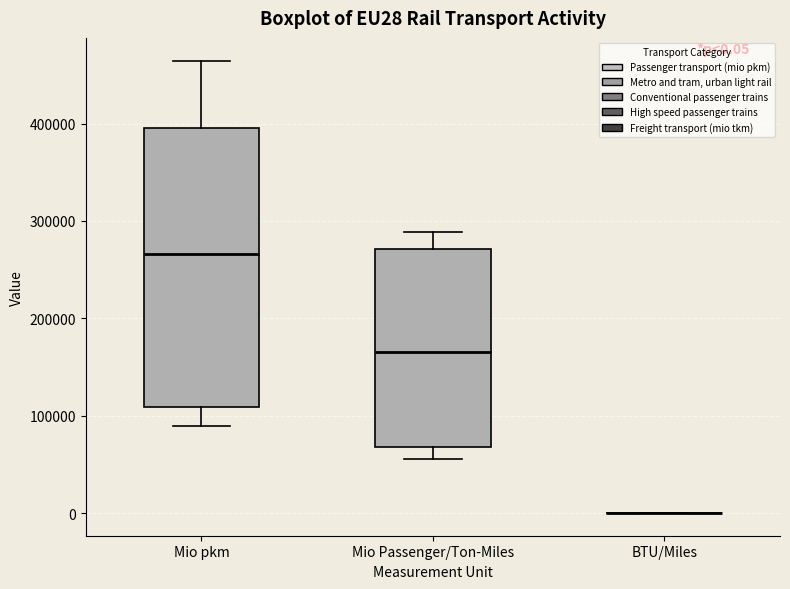

Comparing the boxes themselves (not the whiskers), which one is the tallest?

Mio pkm